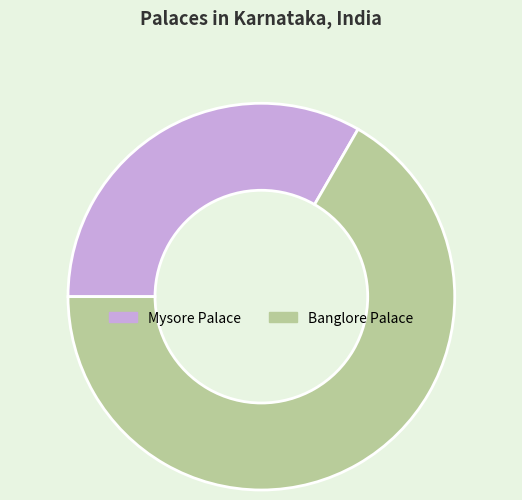

Which category accounts for the majority?

Banglore Palace